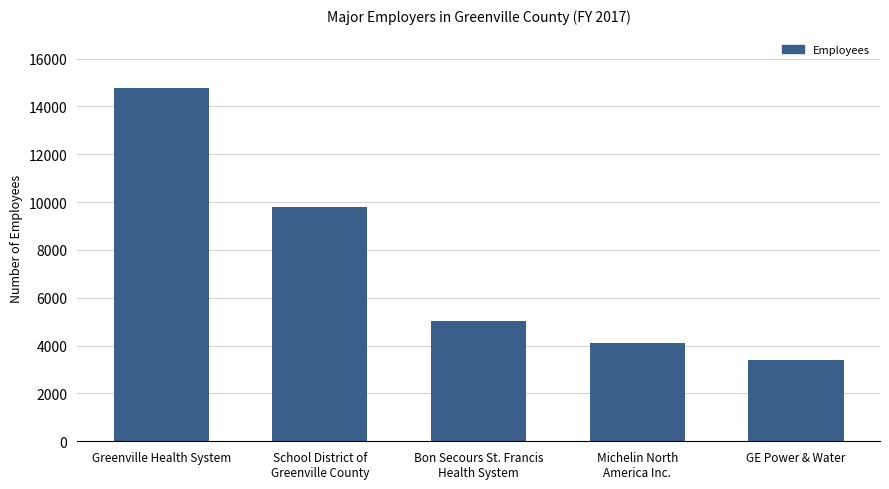

What is the difference between the maximum and minimum values?

11387